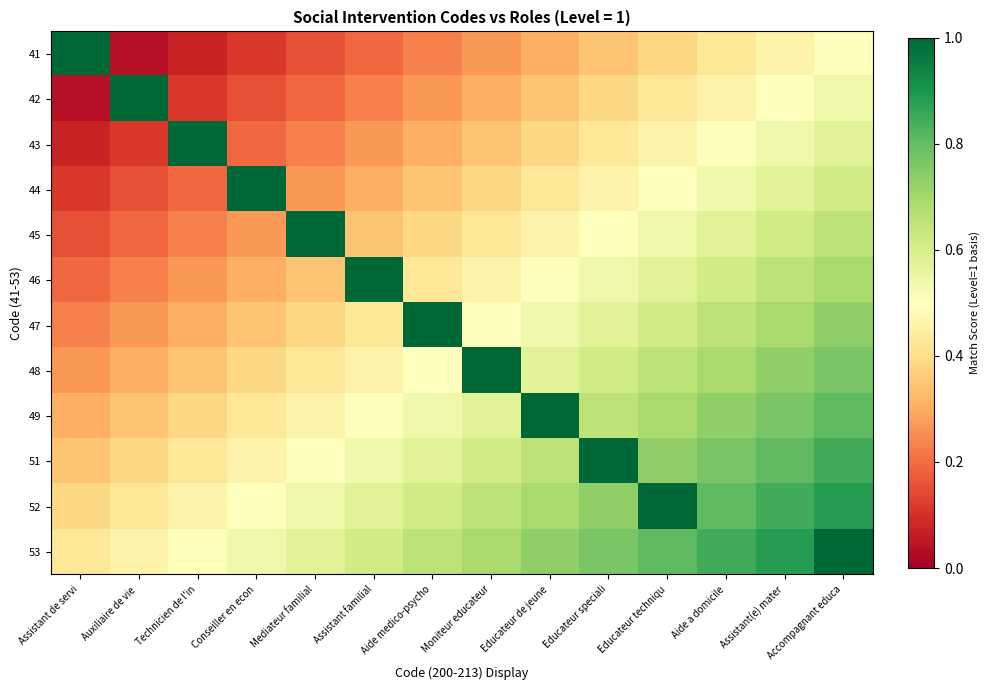

Rank the series at Accompagnant educa from highest to lowest value.

53, 52, 51, 49, 48, 47, 46, 45, 44, 43, 42, 41